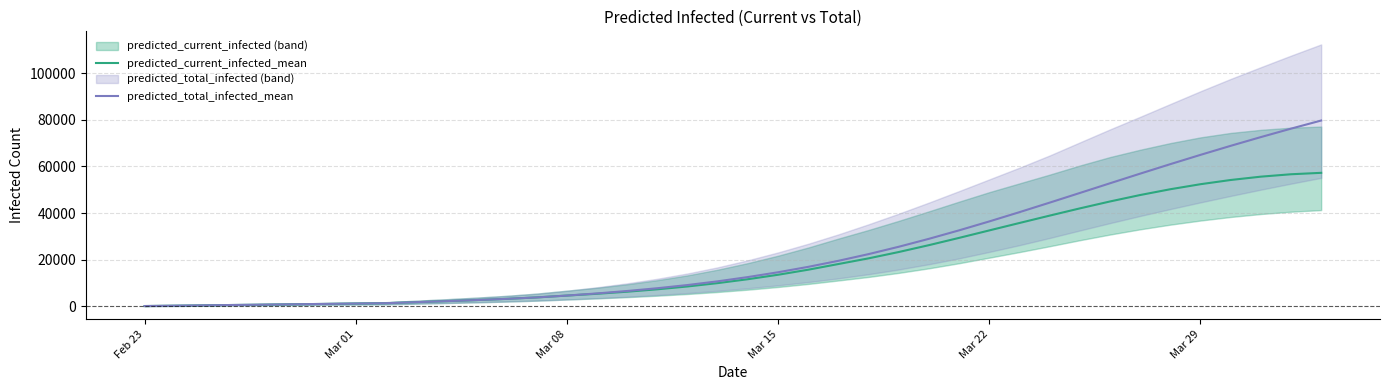

Which series has the largest total across all categories?

predicted_total_infected_mean